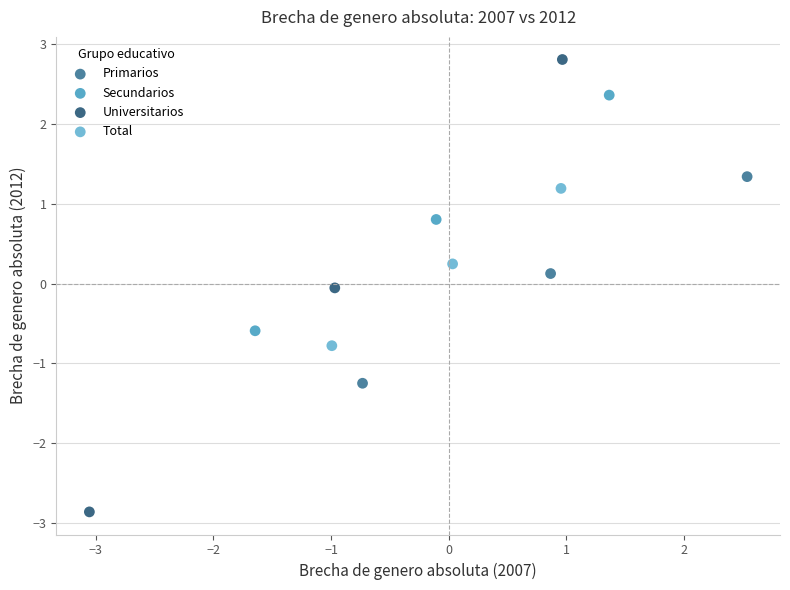

Which series reaches the minimum Y coordinate?

Universitarios